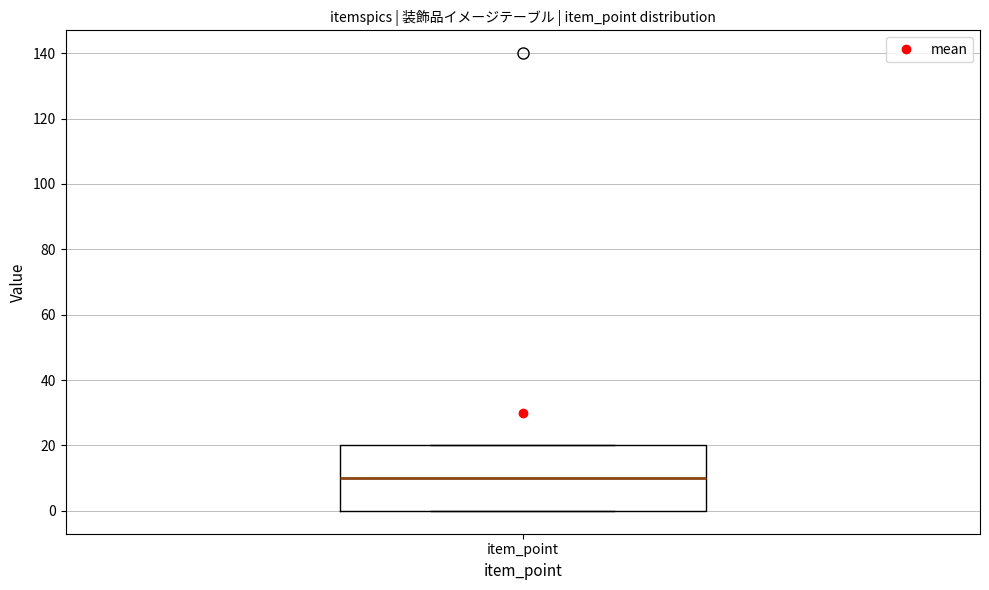

Where is the lower edge of the box for item_point on the y-axis? The values are not printed on the chart, so give them approximately, as read against the axis.

0